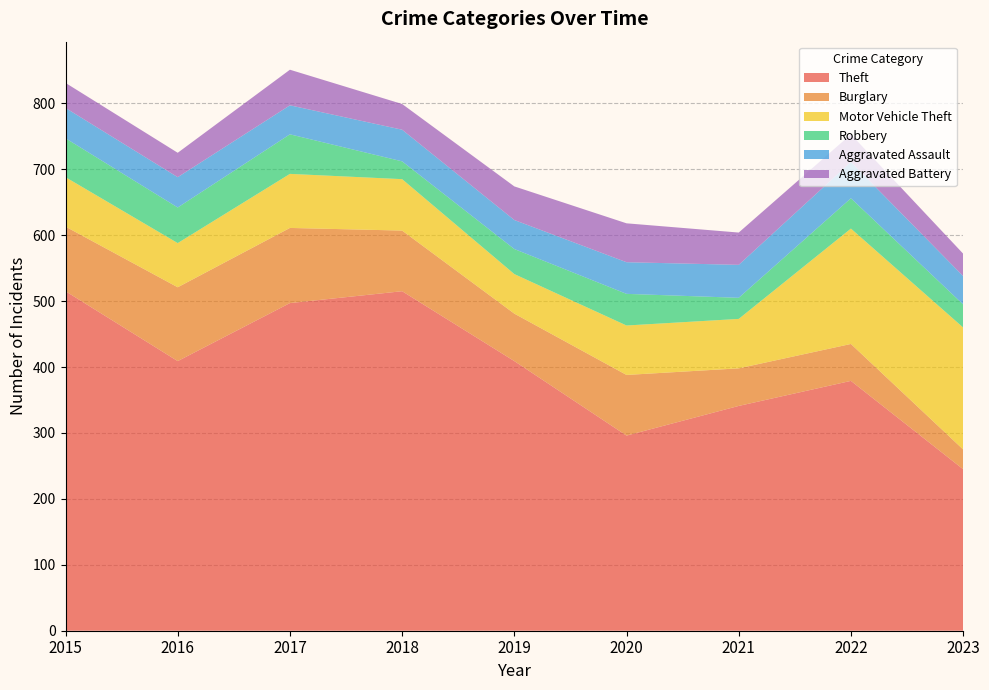

Reading right to left, list all the values displayed in this chart.

Theft: 2023=245	2022=379	2021=341	2020=296	2019=409	2018=515	2017=497	2016=409	2015=515
Burglary: 2023=30	2022=56	2021=57	2020=92	2019=72	2018=92	2017=114	2016=112	2015=98
Motor Vehicle Theft: 2023=185	2022=175	2021=75	2020=75	2019=60	2018=78	2017=82	2016=67	2015=75
Robbery: 2023=35	2022=46	2021=32	2020=48	2019=38	2018=27	2017=60	2016=54	2015=59
Aggravated Assault: 2023=43	2022=55	2021=50	2020=48	2019=44	2018=48	2017=44	2016=46	2015=46
Aggravated Battery: 2023=34	2022=42	2021=49	2020=59	2019=51	2018=39	2017=54	2016=37	2015=38